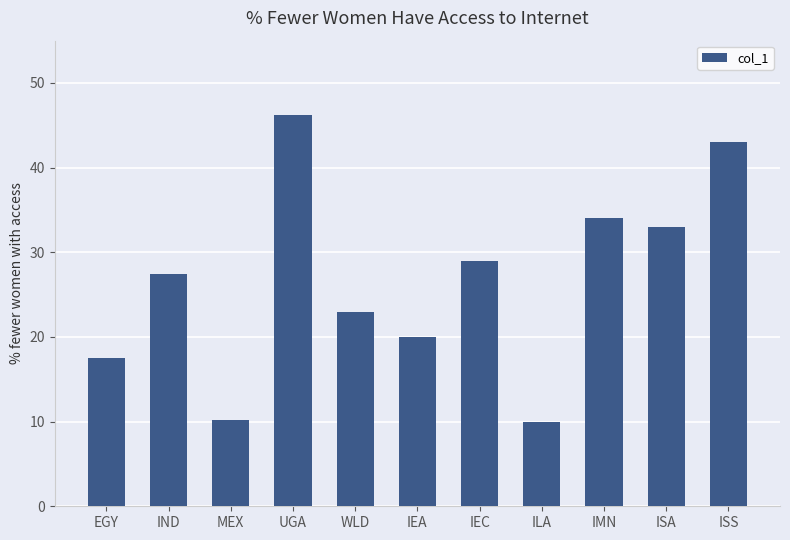

Does the chart contain any negative values?

No